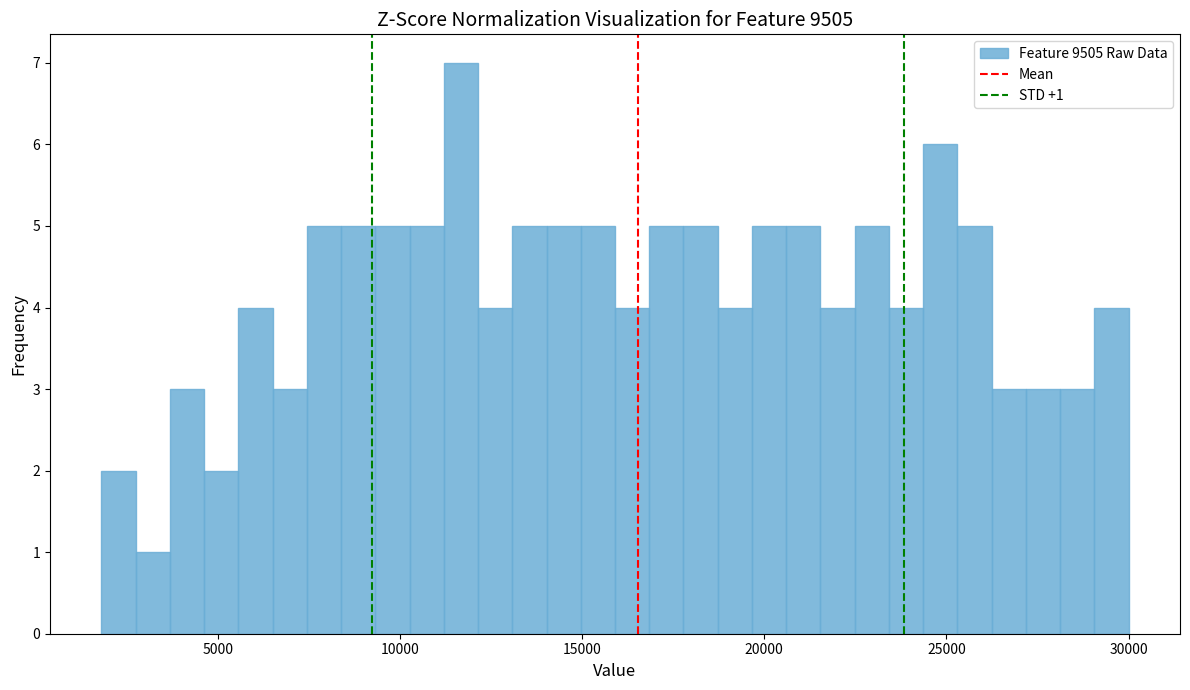

Around what value on the x-axis is the tallest bar? Give the approximate position of its centre, as read against the axis.

11500